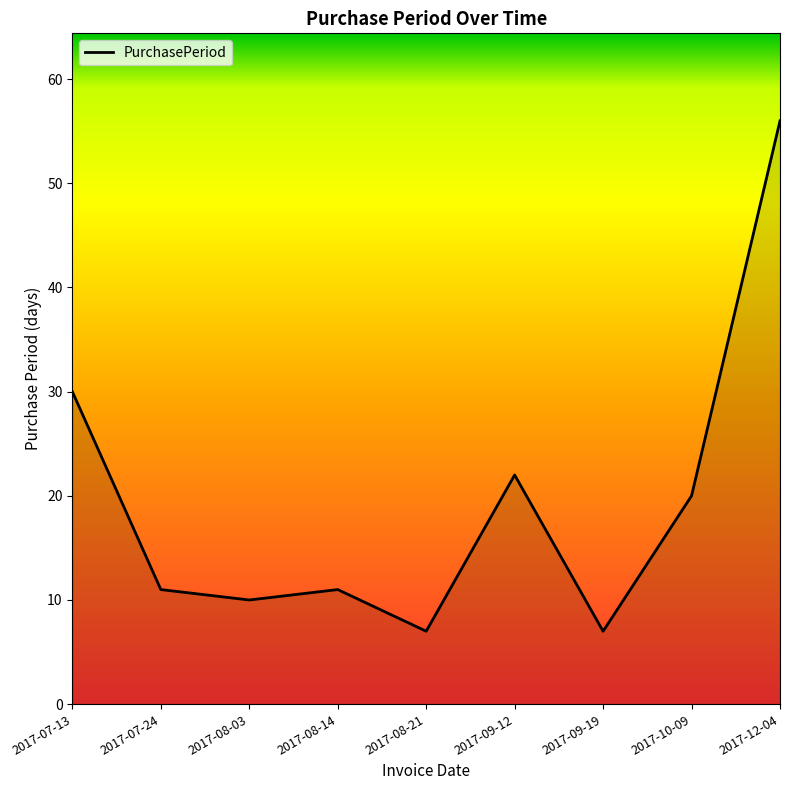

Does the chart display data point markers on the line(s)?

No